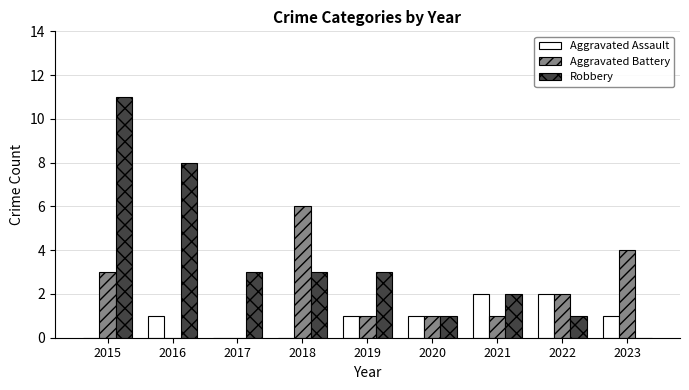

Is the value of Aggravated Battery at 2018 greater than the value of Aggravated Assault at 2015?

Yes